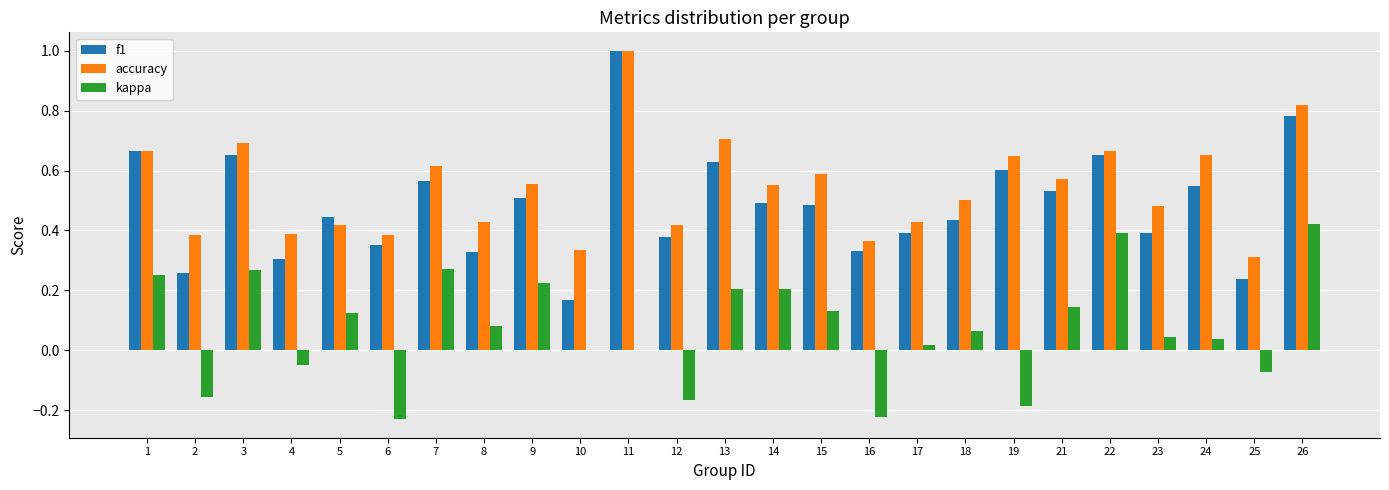

What is the sum of all f1 values?

12.1